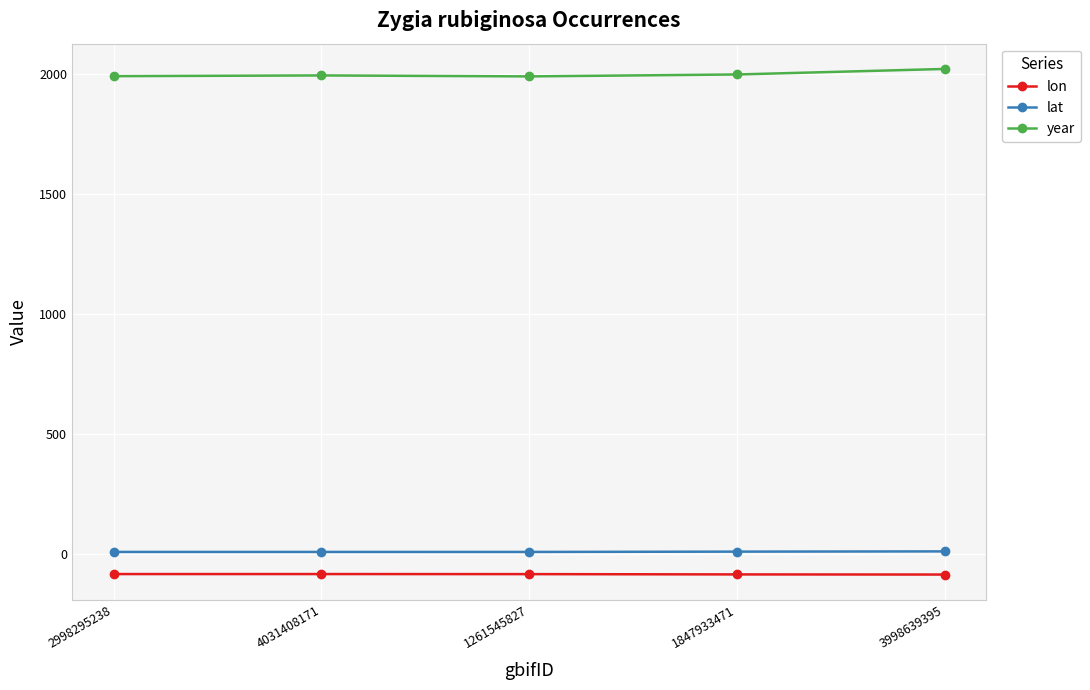

What value does the lat series have at 2998295238?

8.8